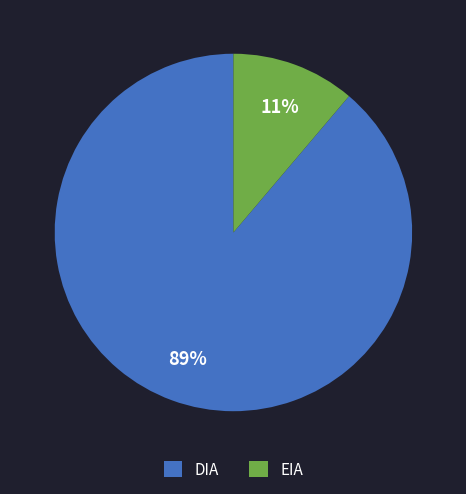

To the nearest percent, what is the average slice percentage?

50%